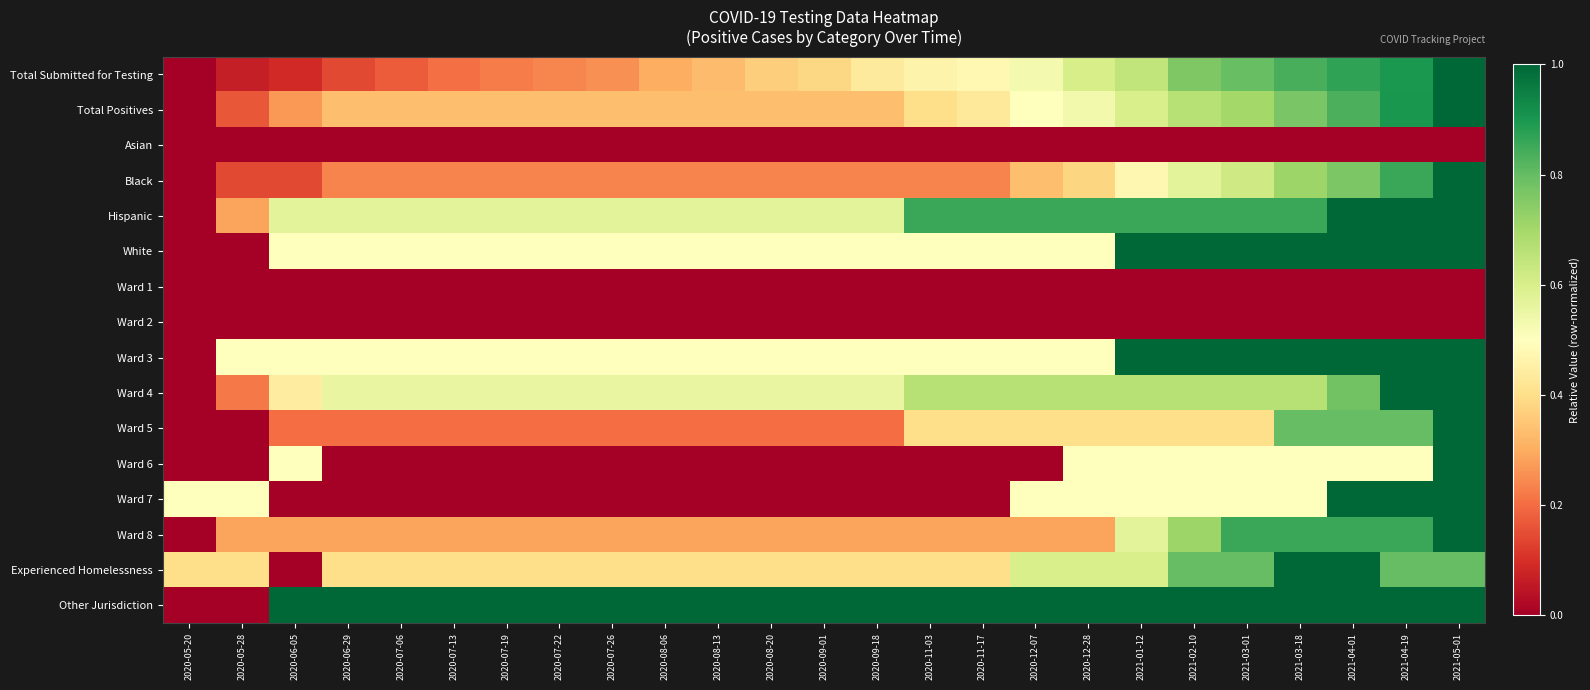

Reading left to right, what are all the values shown in this chart?

row_0: 2020-05-20=0.0	2020-05-28=0.1	2020-06-05=0.1	2020-06-29=0.1	2020-07-06=0.2	2020-07-13=0.2	2020-07-19=0.2	2020-07-22=0.2	2020-07-26=0.3	2020-08-06=0.3	2020-08-13=0.3	2020-08-20=0.4	2020-09-01=0.4	2020-09-18=0.4	2020-11-03=0.5	2020-11-17=0.5	2020-12-07=0.5	2020-12-28=0.6	2021-01-12=0.6	2021-02-10=0.8	2021-03-01=0.8	2021-03-18=0.8	2021-04-01=0.9	2021-04-19=0.9	2021-05-01=1.0
row_1: 2020-05-20=0.0	2020-05-28=0.2	2020-06-05=0.3	2020-06-29=0.3	2020-07-06=0.3	2020-07-13=0.3	2020-07-19=0.3	2020-07-22=0.3	2020-07-26=0.3	2020-08-06=0.3	2020-08-13=0.3	2020-08-20=0.3	2020-09-01=0.3	2020-09-18=0.3	2020-11-03=0.4	2020-11-17=0.4	2020-12-07=0.5	2020-12-28=0.5	2021-01-12=0.6	2021-02-10=0.7	2021-03-01=0.7	2021-03-18=0.8	2021-04-01=0.8	2021-04-19=0.9	2021-05-01=1.0
row_2: 2020-05-20=0.0	2020-05-28=0.0	2020-06-05=0.0	2020-06-29=0.0	2020-07-06=0.0	2020-07-13=0.0	2020-07-19=0.0	2020-07-22=0.0	2020-07-26=0.0	2020-08-06=0.0	2020-08-13=0.0	2020-08-20=0.0	2020-09-01=0.0	2020-09-18=0.0	2020-11-03=0.0	2020-11-17=0.0	2020-12-07=0.0	2020-12-28=0.0	2021-01-12=0.0	2021-02-10=0.0	2021-03-01=0.0	2021-03-18=0.0	2021-04-01=0.0	2021-04-19=0.0	2021-05-01=0.0
row_3: 2020-05-20=0.0	2020-05-28=0.1	2020-06-05=0.1	2020-06-29=0.2	2020-07-06=0.2	2020-07-13=0.2	2020-07-19=0.2	2020-07-22=0.2	2020-07-26=0.2	2020-08-06=0.2	2020-08-13=0.2	2020-08-20=0.2	2020-09-01=0.2	2020-09-18=0.2	2020-11-03=0.2	2020-11-17=0.2	2020-12-07=0.3	2020-12-28=0.4	2021-01-12=0.5	2021-02-10=0.6	2021-03-01=0.6	2021-03-18=0.7	2021-04-01=0.8	2021-04-19=0.9	2021-05-01=1.0
row_4: 2020-05-20=0.0	2020-05-28=0.3	2020-06-05=0.6	2020-06-29=0.6	2020-07-06=0.6	2020-07-13=0.6	2020-07-19=0.6	2020-07-22=0.6	2020-07-26=0.6	2020-08-06=0.6	2020-08-13=0.6	2020-08-20=0.6	2020-09-01=0.6	2020-09-18=0.6	2020-11-03=0.9	2020-11-17=0.9	2020-12-07=0.9	2020-12-28=0.9	2021-01-12=0.9	2021-02-10=0.9	2021-03-01=0.9	2021-03-18=0.9	2021-04-01=1.0	2021-04-19=1.0	2021-05-01=1.0
row_5: 2020-05-20=0.0	2020-05-28=0.0	2020-06-05=0.5	2020-06-29=0.5	2020-07-06=0.5	2020-07-13=0.5	2020-07-19=0.5	2020-07-22=0.5	2020-07-26=0.5	2020-08-06=0.5	2020-08-13=0.5	2020-08-20=0.5	2020-09-01=0.5	2020-09-18=0.5	2020-11-03=0.5	2020-11-17=0.5	2020-12-07=0.5	2020-12-28=0.5	2021-01-12=1.0	2021-02-10=1.0	2021-03-01=1.0	2021-03-18=1.0	2021-04-01=1.0	2021-04-19=1.0	2021-05-01=1.0
row_6: 2020-05-20=0.0	2020-05-28=0.0	2020-06-05=0.0	2020-06-29=0.0	2020-07-06=0.0	2020-07-13=0.0	2020-07-19=0.0	2020-07-22=0.0	2020-07-26=0.0	2020-08-06=0.0	2020-08-13=0.0	2020-08-20=0.0	2020-09-01=0.0	2020-09-18=0.0	2020-11-03=0.0	2020-11-17=0.0	2020-12-07=0.0	2020-12-28=0.0	2021-01-12=0.0	2021-02-10=0.0	2021-03-01=0.0	2021-03-18=0.0	2021-04-01=0.0	2021-04-19=0.0	2021-05-01=0.0
row_7: 2020-05-20=0.0	2020-05-28=0.0	2020-06-05=0.0	2020-06-29=0.0	2020-07-06=0.0	2020-07-13=0.0	2020-07-19=0.0	2020-07-22=0.0	2020-07-26=0.0	2020-08-06=0.0	2020-08-13=0.0	2020-08-20=0.0	2020-09-01=0.0	2020-09-18=0.0	2020-11-03=0.0	2020-11-17=0.0	2020-12-07=0.0	2020-12-28=0.0	2021-01-12=0.0	2021-02-10=0.0	2021-03-01=0.0	2021-03-18=0.0	2021-04-01=0.0	2021-04-19=0.0	2021-05-01=0.0
row_8: 2020-05-20=0.0	2020-05-28=0.5	2020-06-05=0.5	2020-06-29=0.5	2020-07-06=0.5	2020-07-13=0.5	2020-07-19=0.5	2020-07-22=0.5	2020-07-26=0.5	2020-08-06=0.5	2020-08-13=0.5	2020-08-20=0.5	2020-09-01=0.5	2020-09-18=0.5	2020-11-03=0.5	2020-11-17=0.5	2020-12-07=0.5	2020-12-28=0.5	2021-01-12=1.0	2021-02-10=1.0	2021-03-01=1.0	2021-03-18=1.0	2021-04-01=1.0	2021-04-19=1.0	2021-05-01=1.0
row_9: 2020-05-20=0.0	2020-05-28=0.2	2020-06-05=0.4	2020-06-29=0.6	2020-07-06=0.6	2020-07-13=0.6	2020-07-19=0.6	2020-07-22=0.6	2020-07-26=0.6	2020-08-06=0.6	2020-08-13=0.6	2020-08-20=0.6	2020-09-01=0.6	2020-09-18=0.6	2020-11-03=0.7	2020-11-17=0.7	2020-12-07=0.7	2020-12-28=0.7	2021-01-12=0.7	2021-02-10=0.7	2021-03-01=0.7	2021-03-18=0.7	2021-04-01=0.8	2021-04-19=1.0	2021-05-01=1.0
row_10: 2020-05-20=0.0	2020-05-28=0.0	2020-06-05=0.2	2020-06-29=0.2	2020-07-06=0.2	2020-07-13=0.2	2020-07-19=0.2	2020-07-22=0.2	2020-07-26=0.2	2020-08-06=0.2	2020-08-13=0.2	2020-08-20=0.2	2020-09-01=0.2	2020-09-18=0.2	2020-11-03=0.4	2020-11-17=0.4	2020-12-07=0.4	2020-12-28=0.4	2021-01-12=0.4	2021-02-10=0.4	2021-03-01=0.4	2021-03-18=0.8	2021-04-01=0.8	2021-04-19=0.8	2021-05-01=1.0
row_11: 2020-05-20=0.0	2020-05-28=0.0	2020-06-05=0.5	2020-06-29=0.0	2020-07-06=0.0	2020-07-13=0.0	2020-07-19=0.0	2020-07-22=0.0	2020-07-26=0.0	2020-08-06=0.0	2020-08-13=0.0	2020-08-20=0.0	2020-09-01=0.0	2020-09-18=0.0	2020-11-03=0.0	2020-11-17=0.0	2020-12-07=0.0	2020-12-28=0.5	2021-01-12=0.5	2021-02-10=0.5	2021-03-01=0.5	2021-03-18=0.5	2021-04-01=0.5	2021-04-19=0.5	2021-05-01=1.0
row_12: 2020-05-20=0.5	2020-05-28=0.5	2020-06-05=0.0	2020-06-29=0.0	2020-07-06=0.0	2020-07-13=0.0	2020-07-19=0.0	2020-07-22=0.0	2020-07-26=0.0	2020-08-06=0.0	2020-08-13=0.0	2020-08-20=0.0	2020-09-01=0.0	2020-09-18=0.0	2020-11-03=0.0	2020-11-17=0.0	2020-12-07=0.5	2020-12-28=0.5	2021-01-12=0.5	2021-02-10=0.5	2021-03-01=0.5	2021-03-18=0.5	2021-04-01=1.0	2021-04-19=1.0	2021-05-01=1.0
row_13: 2020-05-20=0.0	2020-05-28=0.3	2020-06-05=0.3	2020-06-29=0.3	2020-07-06=0.3	2020-07-13=0.3	2020-07-19=0.3	2020-07-22=0.3	2020-07-26=0.3	2020-08-06=0.3	2020-08-13=0.3	2020-08-20=0.3	2020-09-01=0.3	2020-09-18=0.3	2020-11-03=0.3	2020-11-17=0.3	2020-12-07=0.3	2020-12-28=0.3	2021-01-12=0.6	2021-02-10=0.7	2021-03-01=0.9	2021-03-18=0.9	2021-04-01=0.9	2021-04-19=0.9	2021-05-01=1.0
row_14: 2020-05-20=0.4	2020-05-28=0.4	2020-06-05=0.0	2020-06-29=0.4	2020-07-06=0.4	2020-07-13=0.4	2020-07-19=0.4	2020-07-22=0.4	2020-07-26=0.4	2020-08-06=0.4	2020-08-13=0.4	2020-08-20=0.4	2020-09-01=0.4	2020-09-18=0.4	2020-11-03=0.4	2020-11-17=0.4	2020-12-07=0.6	2020-12-28=0.6	2021-01-12=0.6	2021-02-10=0.8	2021-03-01=0.8	2021-03-18=1.0	2021-04-01=1.0	2021-04-19=0.8	2021-05-01=0.8
row_15: 2020-05-20=0.0	2020-05-28=0.0	2020-06-05=1.0	2020-06-29=1.0	2020-07-06=1.0	2020-07-13=1.0	2020-07-19=1.0	2020-07-22=1.0	2020-07-26=1.0	2020-08-06=1.0	2020-08-13=1.0	2020-08-20=1.0	2020-09-01=1.0	2020-09-18=1.0	2020-11-03=1.0	2020-11-17=1.0	2020-12-07=1.0	2020-12-28=1.0	2021-01-12=1.0	2021-02-10=1.0	2021-03-01=1.0	2021-03-18=1.0	2021-04-01=1.0	2021-04-19=1.0	2021-05-01=1.0